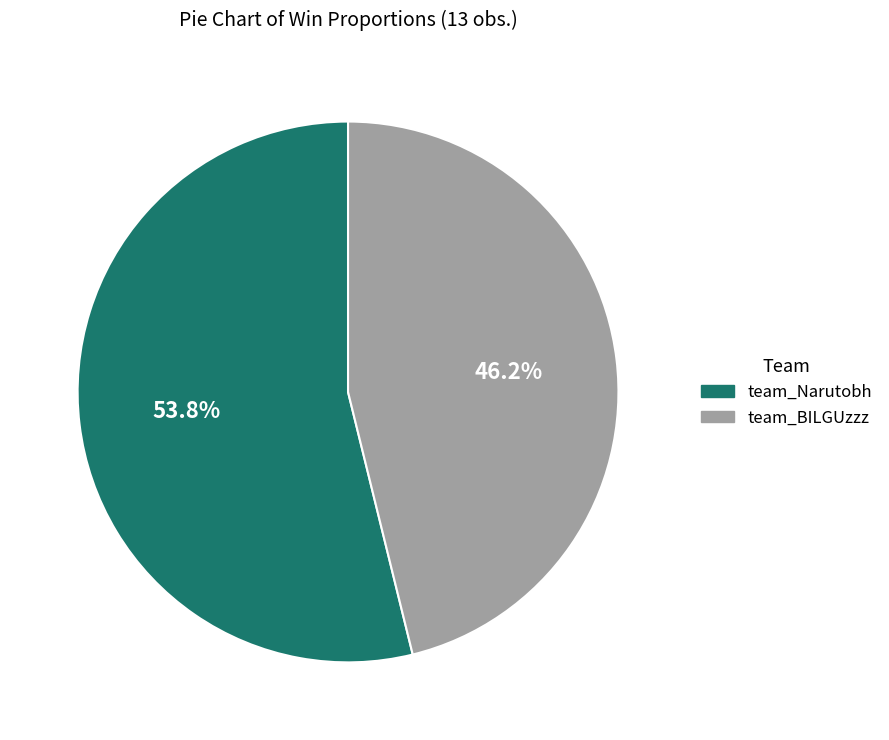

How many slices are in this pie chart?

2